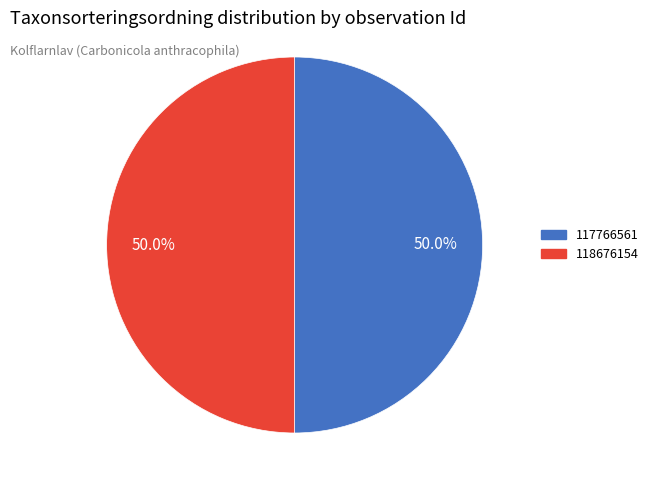

Approximately how many times larger is the value at 117766561 compared to 118676154?

1.0